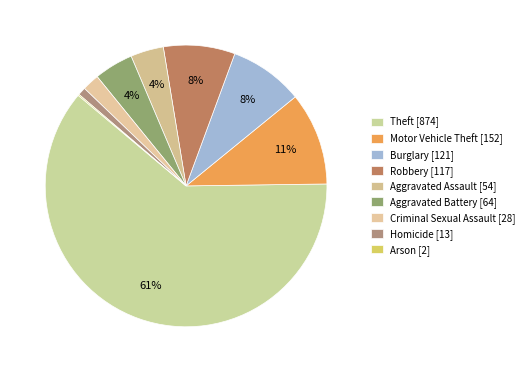

Is the sum of Burglary and Arson greater than half?

No